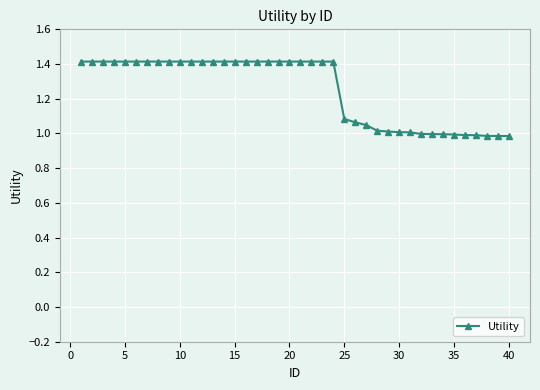

What is the average value?

1.3